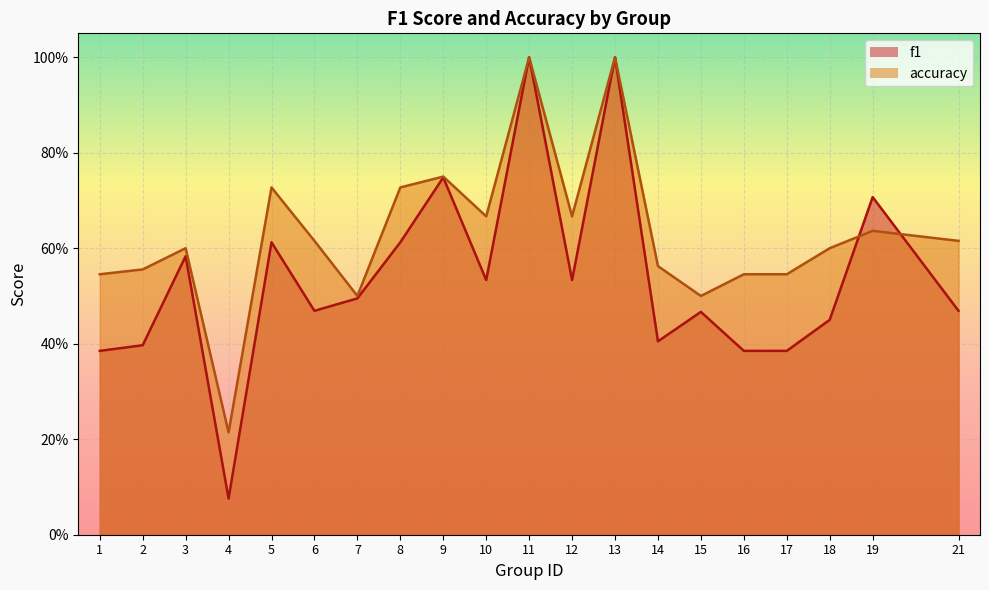

What is the average value of the accuracy series?

0.6